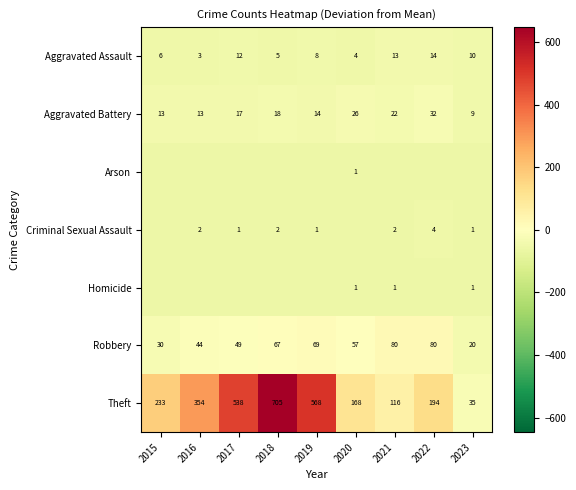

Is the value of Robbery at 2018 greater than the value of Criminal Sexual Assault at 2021?

Yes